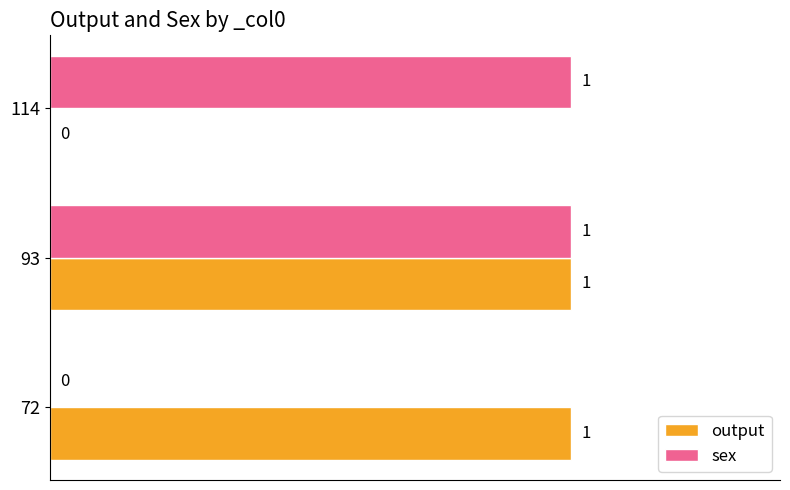

At which label is output closest to 0?

114